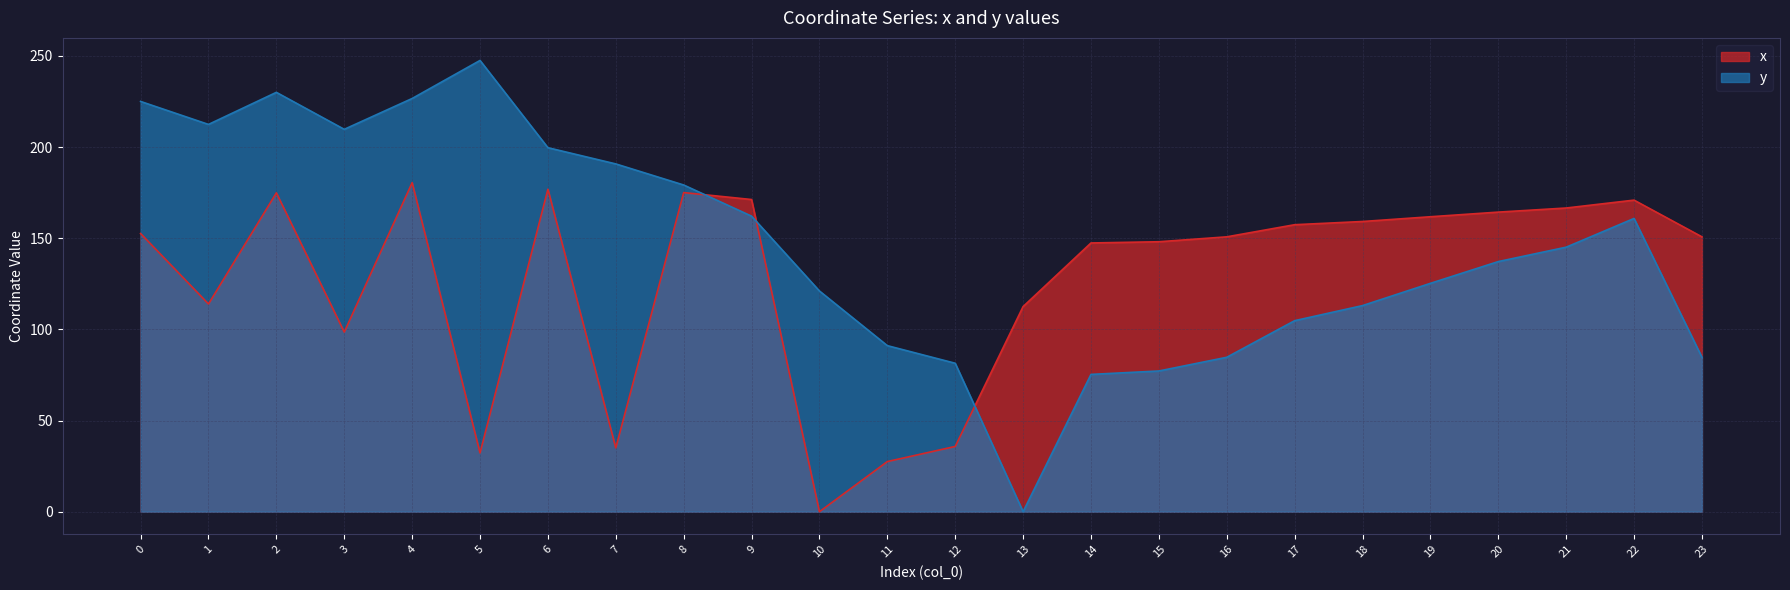

Is it true that y equals 230.0 at 2?

True